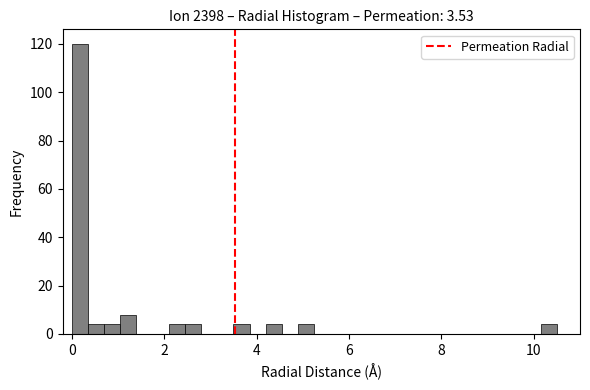

Around what value on the x-axis is the tallest bar? Give the approximate position of its centre, as read against the axis.

0.2